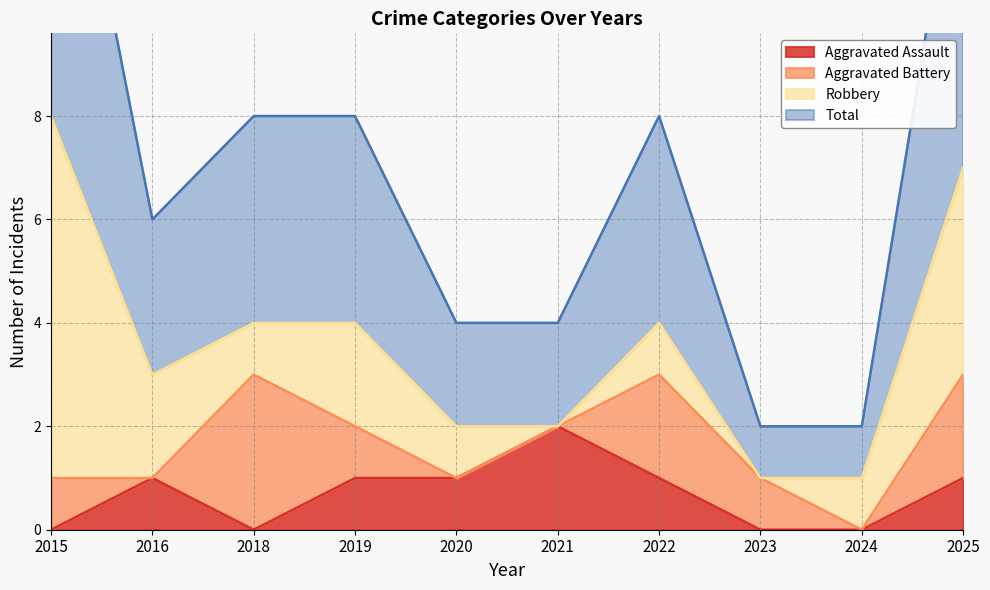

The value of Aggravated Assault at 2016 is 1. True or false?

True